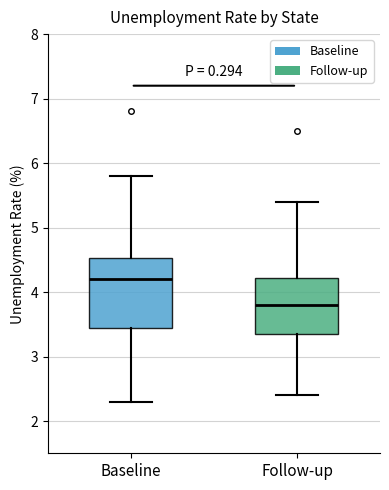

Which box has the lowest median line?

Follow-up